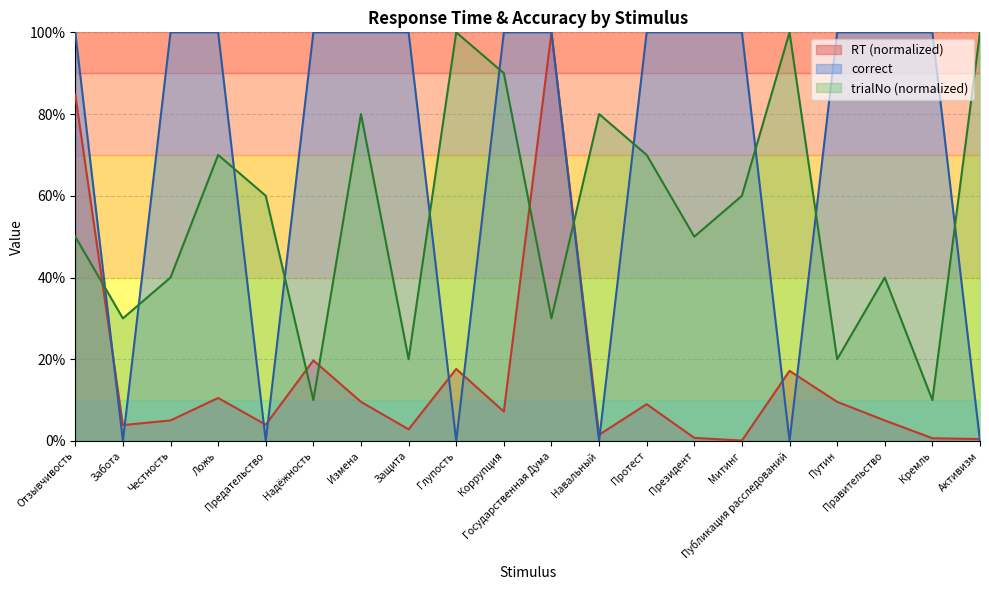

True or false: correct has a value of 0.5 at Забота.

False